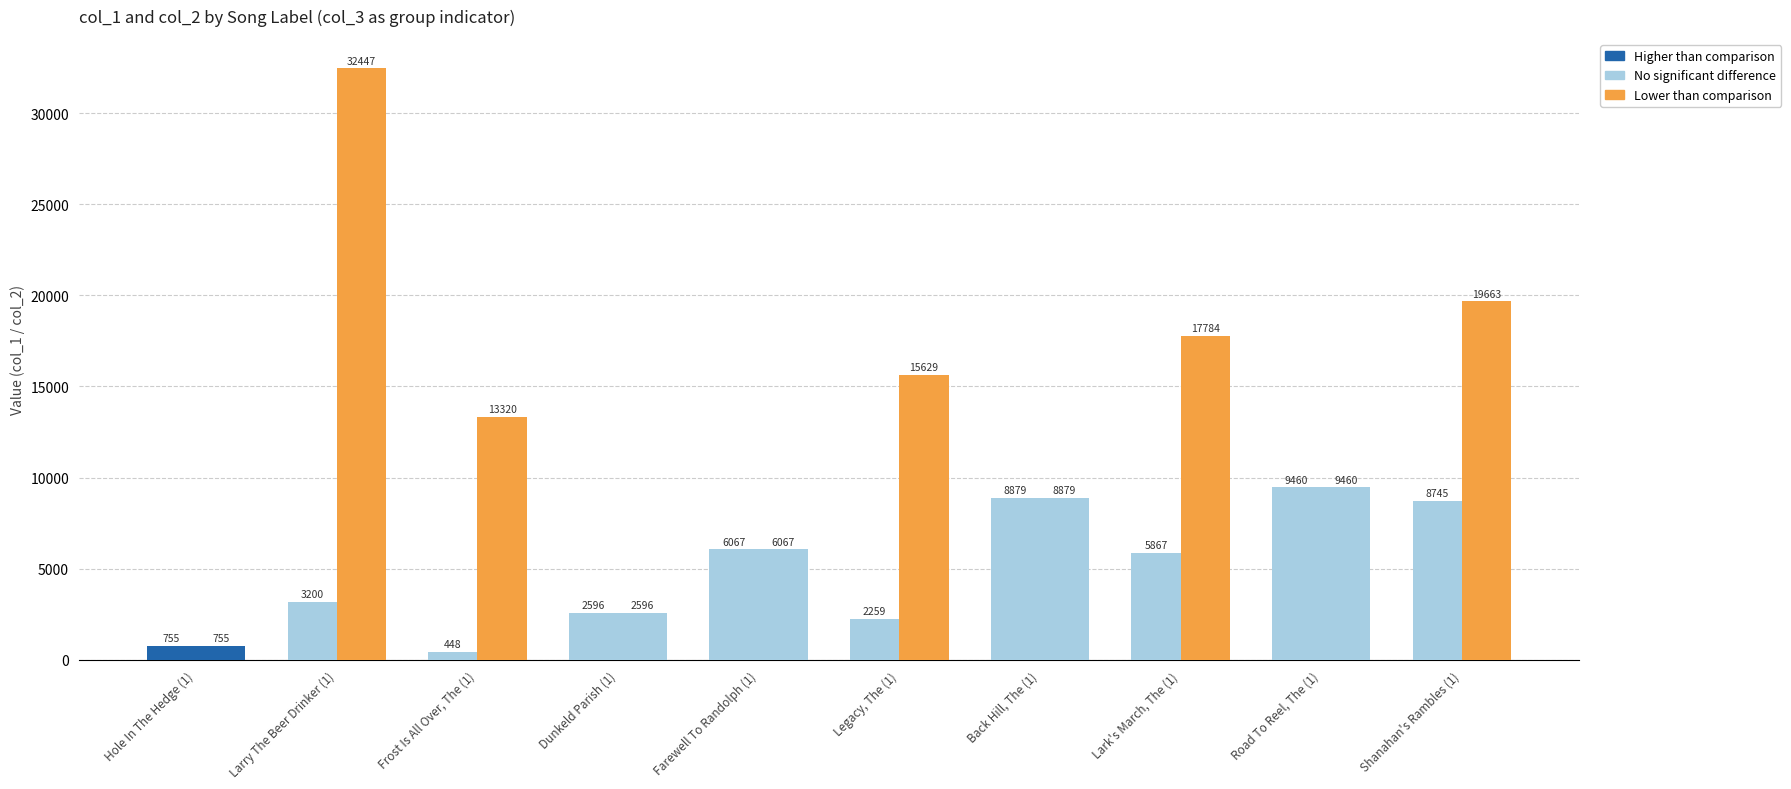

Which series changed the most between 8 and 9?

col_2